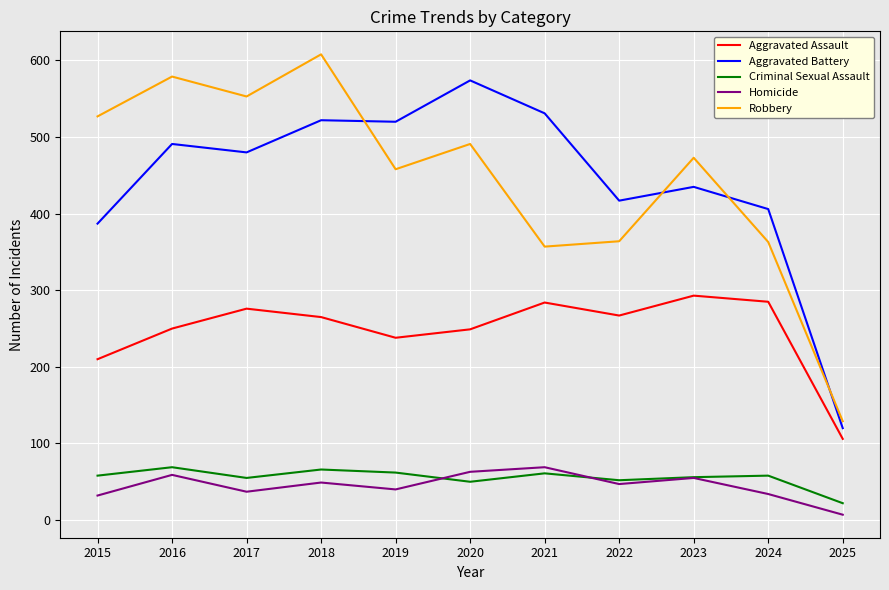

True or false: Aggravated Assault has a value of 267 at 2022.

True